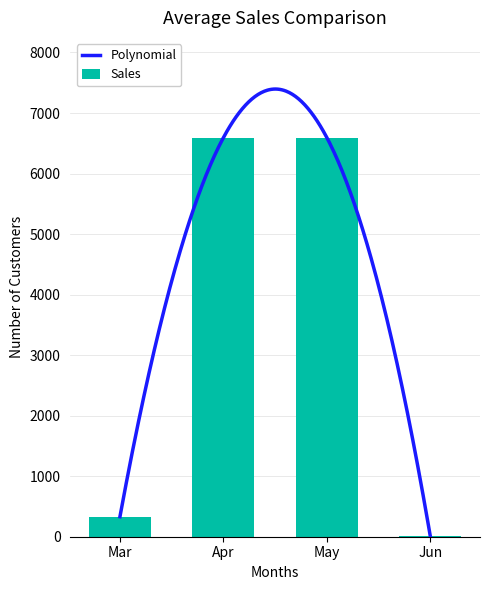

What is the sum of all values?

13522